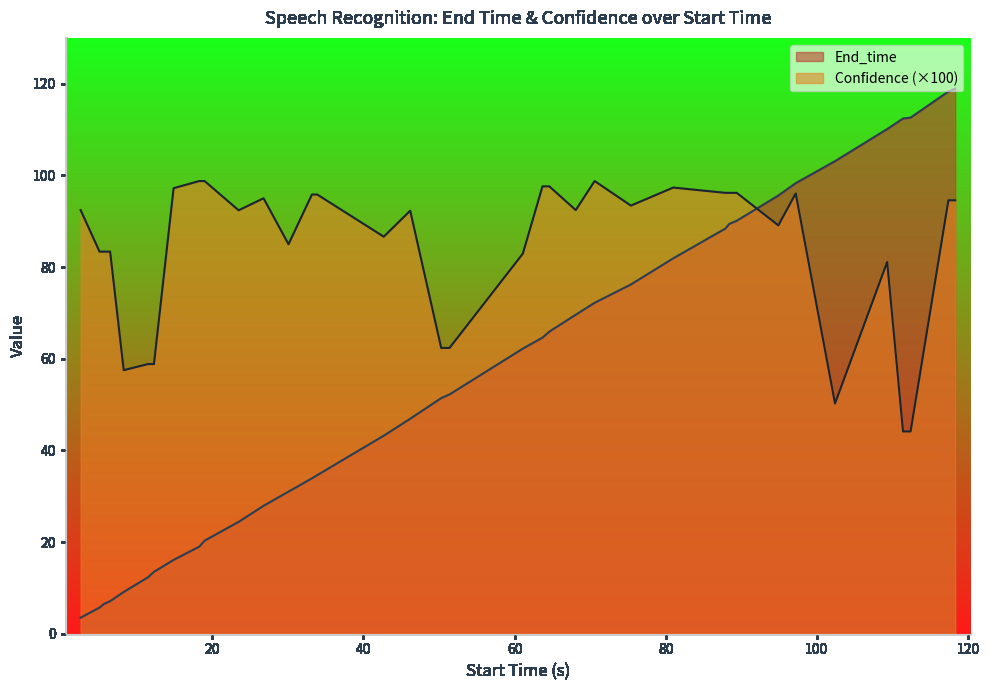

List the series in order of their overall mean, highest first.

Confidence (×100), End_time